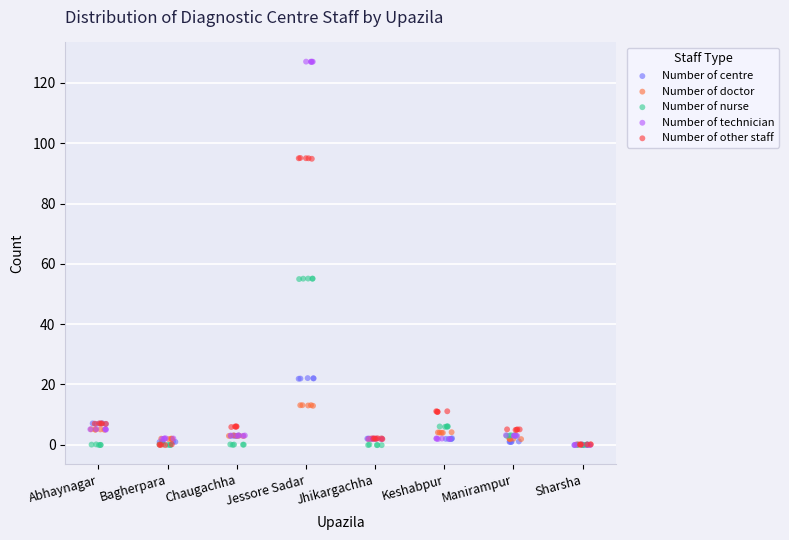

Which series has the widest spread of Y values?

Number of technician